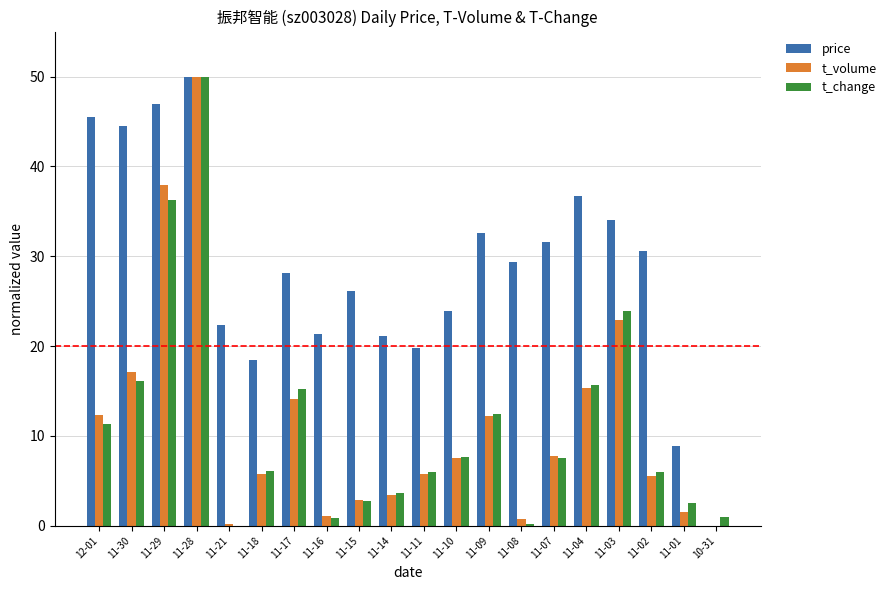

Which series has the largest total across all categories?

price